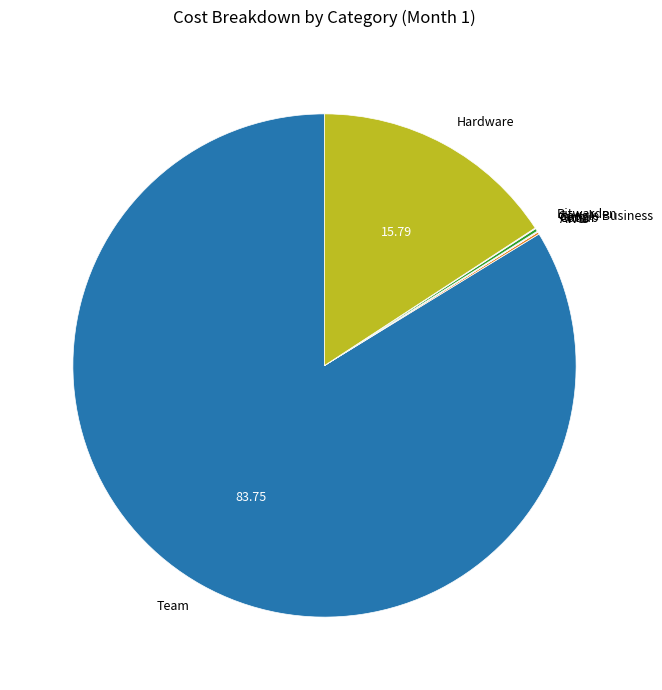

Which has a higher value, Team or Hardware?

Team